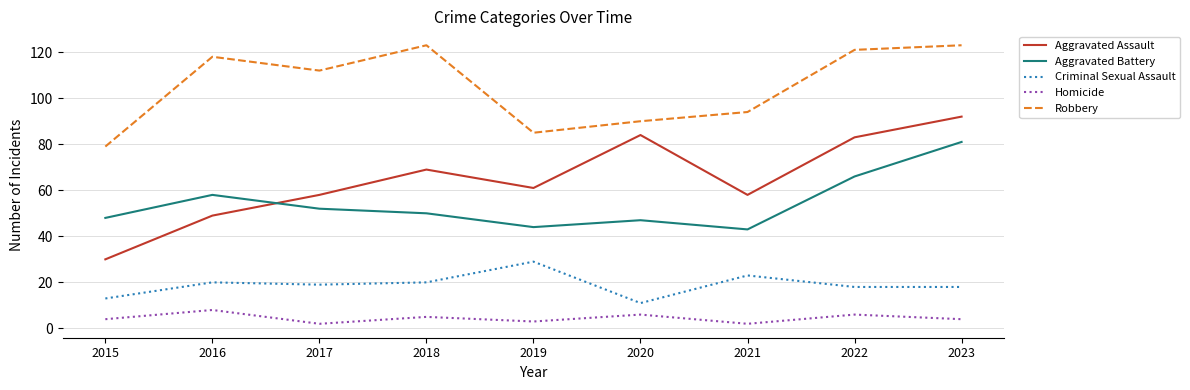

Reading right to left, extract all data points from this chart.

Aggravated Assault: 92	83	58	84	61	69	58	49	30
Aggravated Battery: 81	66	43	47	44	50	52	58	48
Criminal Sexual Assault: 18	18	23	11	29	20	19	20	13
Homicide: 4	6	2	6	3	5	2	8	4
Robbery: 123	121	94	90	85	123	112	118	79